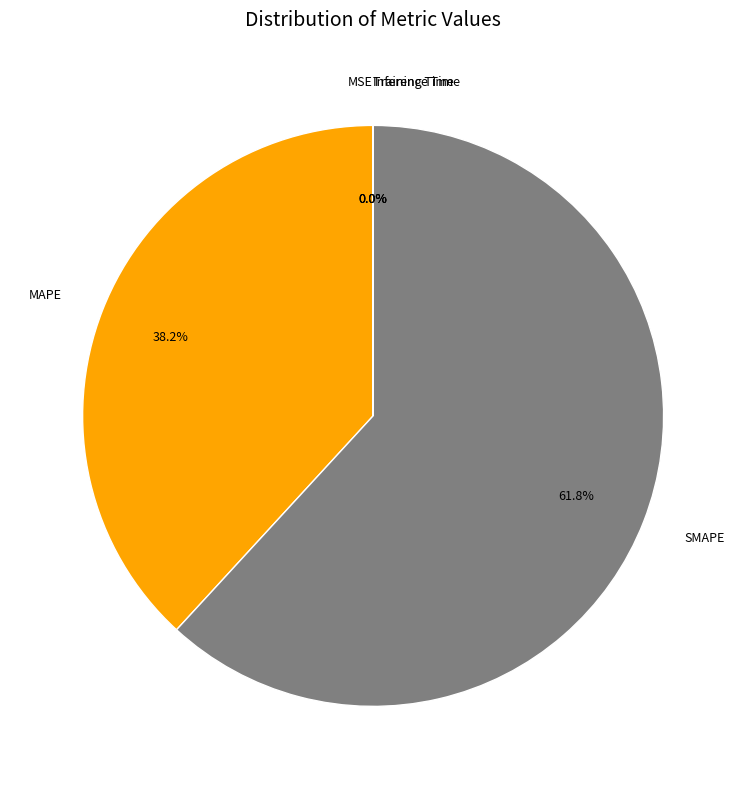

Is it true that SMAPE is 62% of the pie?

True